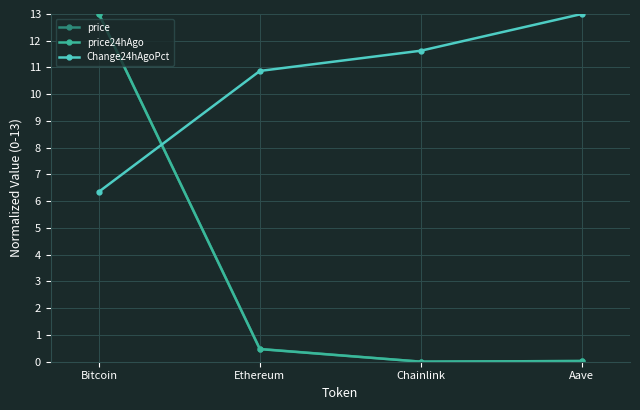

What position from the right is Chainlink?

2